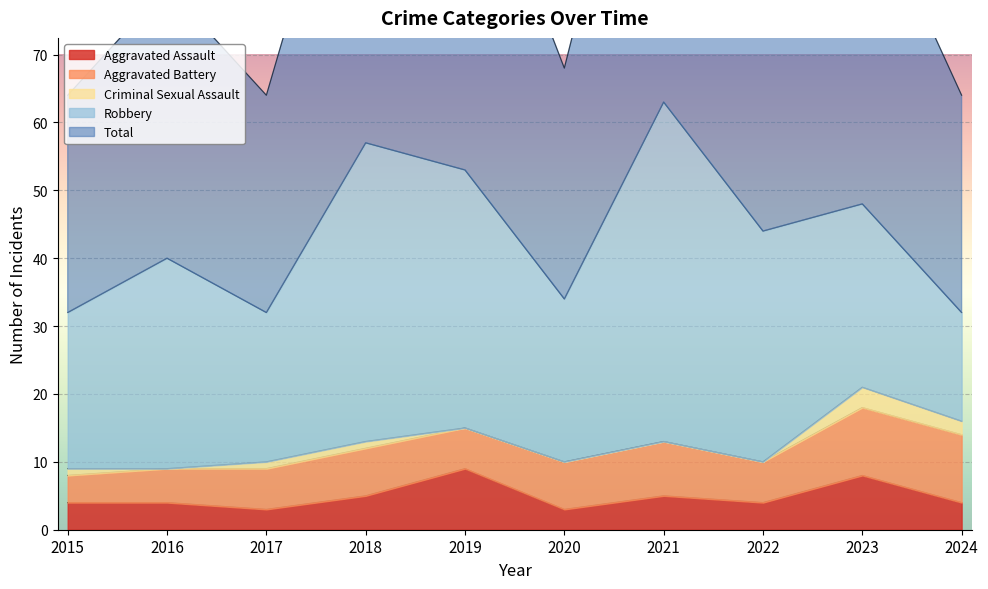

Which series changed the most between 2015 and 2023?

Total